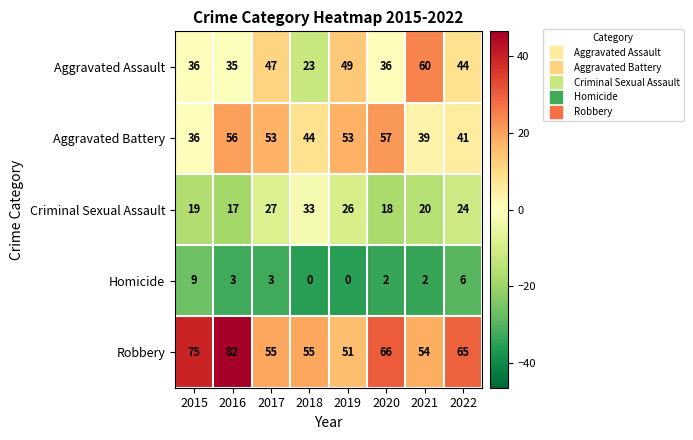

At how many categories does at least one series exceed 10?

8